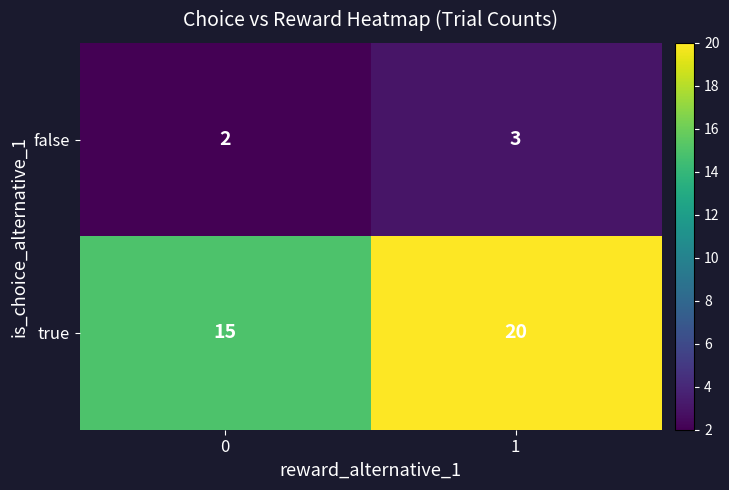

Rank the series by their maximum value, from lowest to highest.

false, true